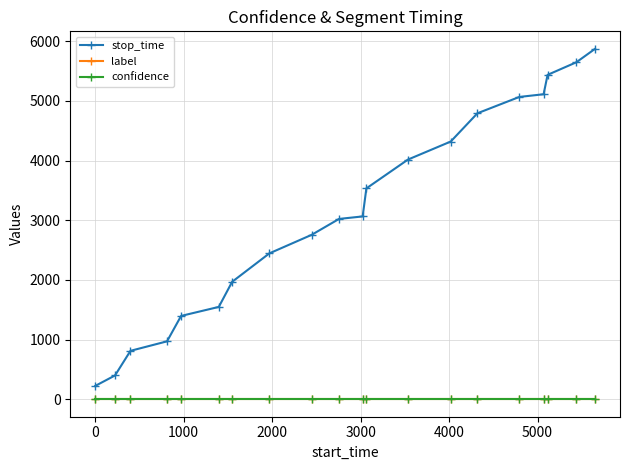

Which series has the largest total across all categories?

stop_time